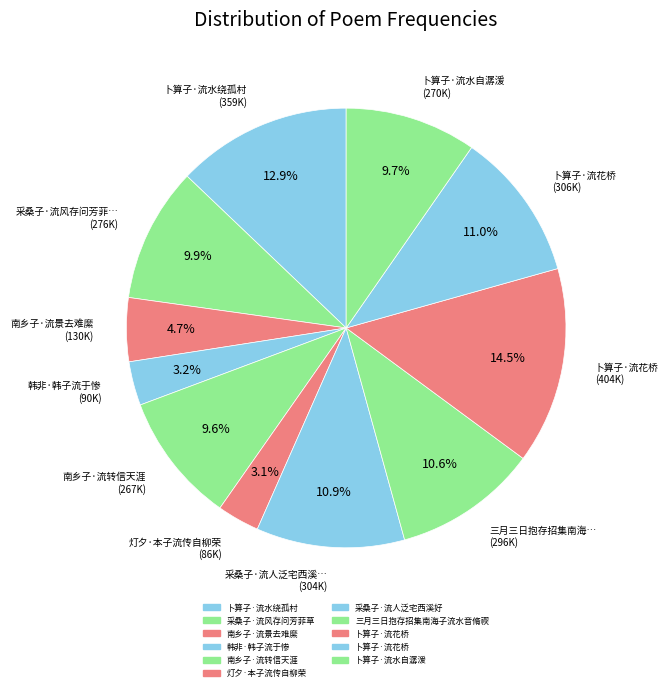

Rank the categories by value from lowest to highest.

灯夕·本子流传自柳荣, 韩非·韩子流于惨, 南乡子·流景去难縻, 南乡子·流转信天涯, 卜算子·流水自潺湲, 采桑子·流风存问芳菲草, 三月三日抱存招集南海子流水音脩禊, 采桑子·流人泛宅西溪好, 卜算子·流花桥, 卜算子·流水绕孤村, 卜算子·流花桥